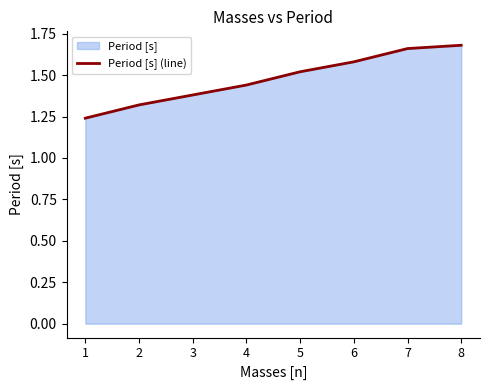

Approximately how many times larger is the value at 2 compared to 1?

1.1